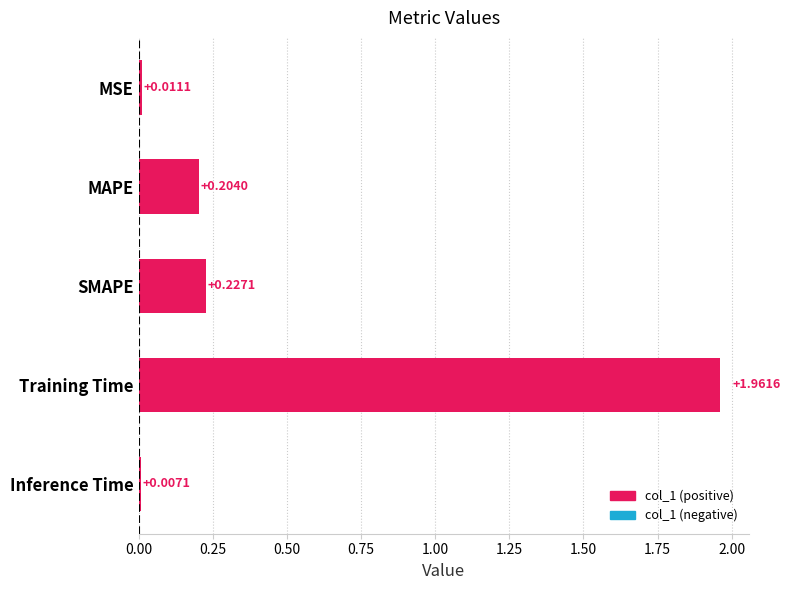

List the labels in order of value, smallest first.

Inference Time, MSE, MAPE, SMAPE, Training Time